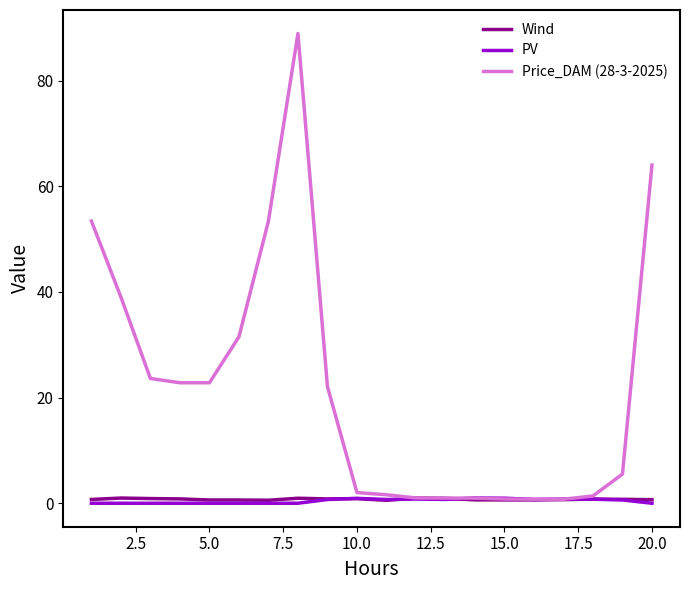

Does the chart have visible grid lines?

No